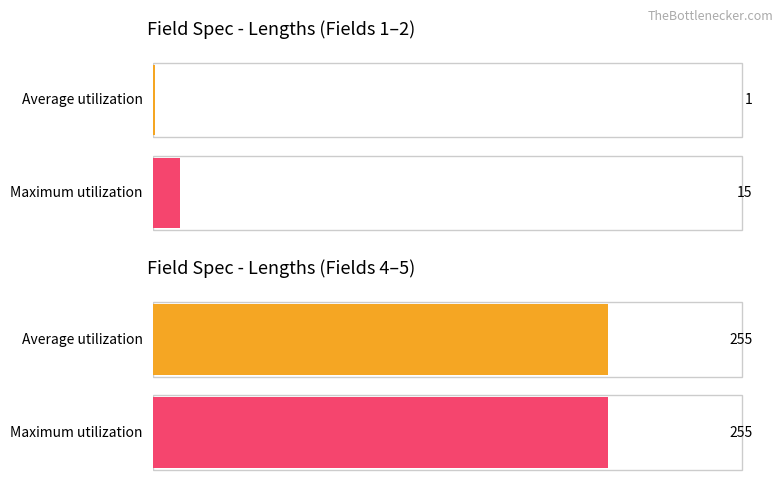

How many bars are there in each group?

2